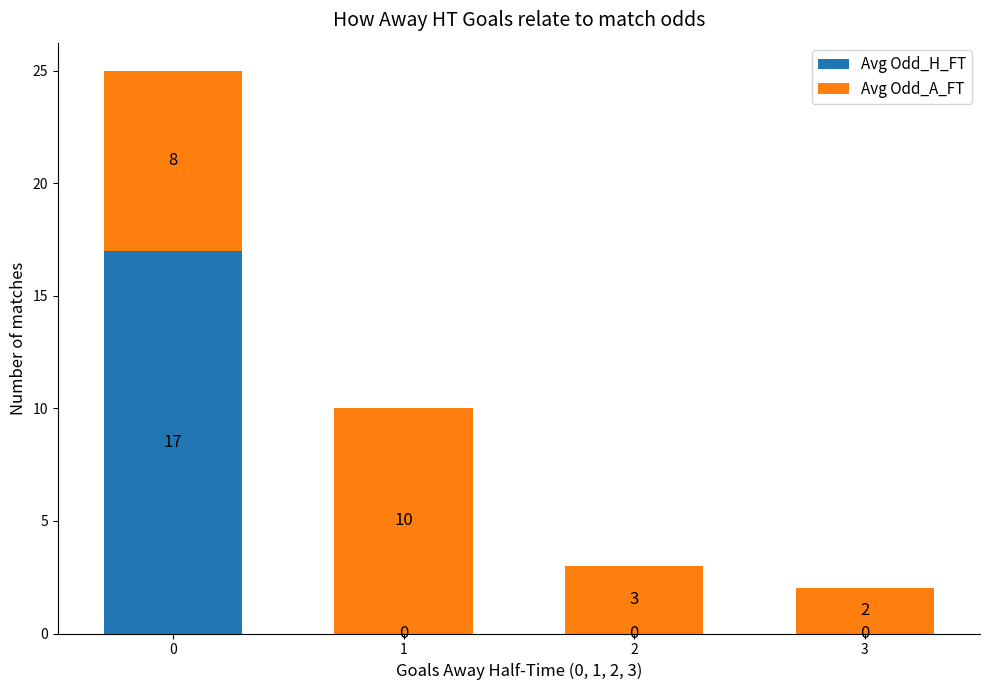

What is the total value across all series at 0?

25